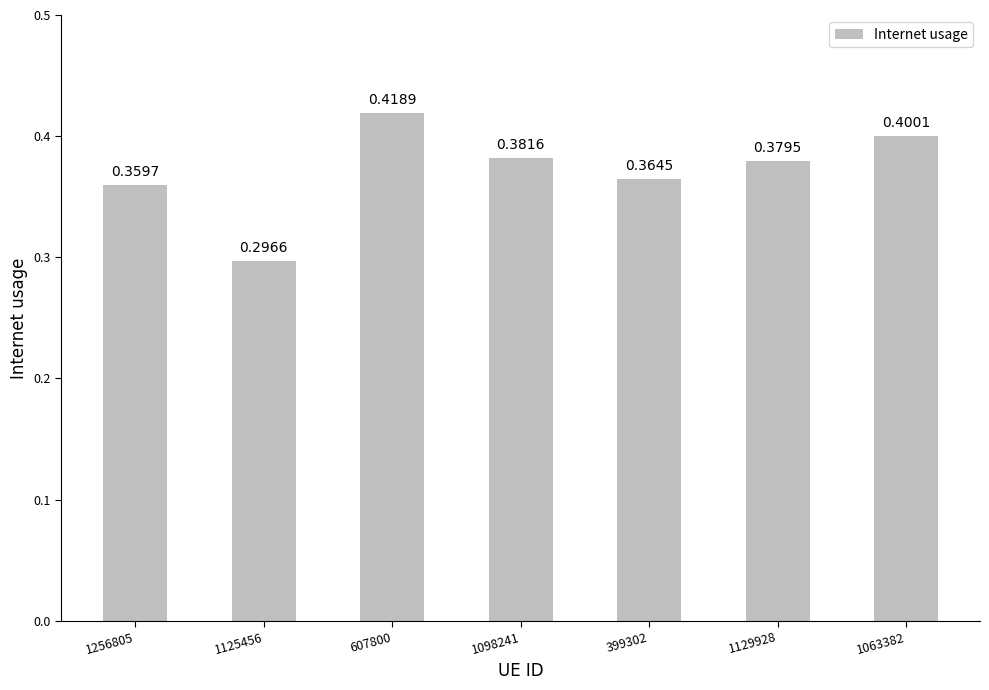

What is the label of the 6th bar from the right?

1125456